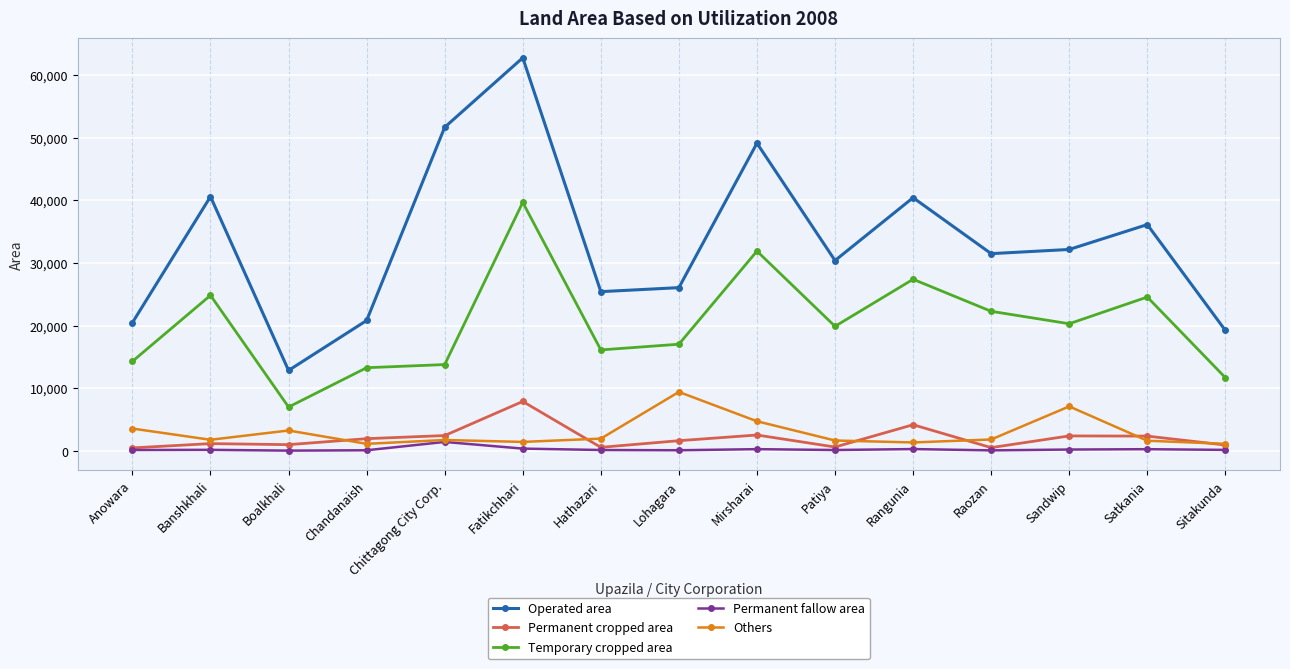

What is the spread (max minus min) of values at Chittagong City Corp.?

50246